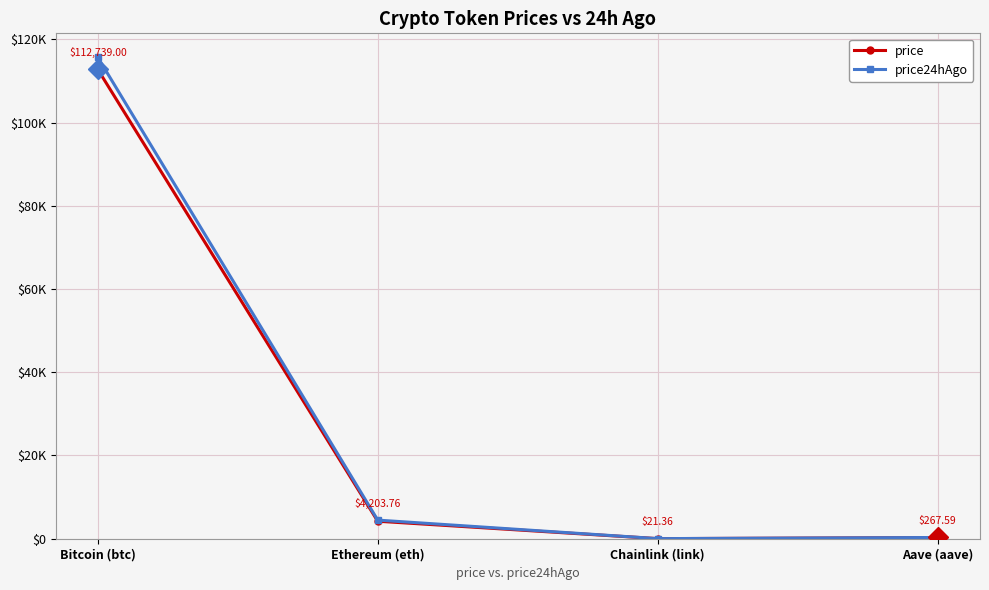

Which series has the largest range (max minus min)?

price24hAgo